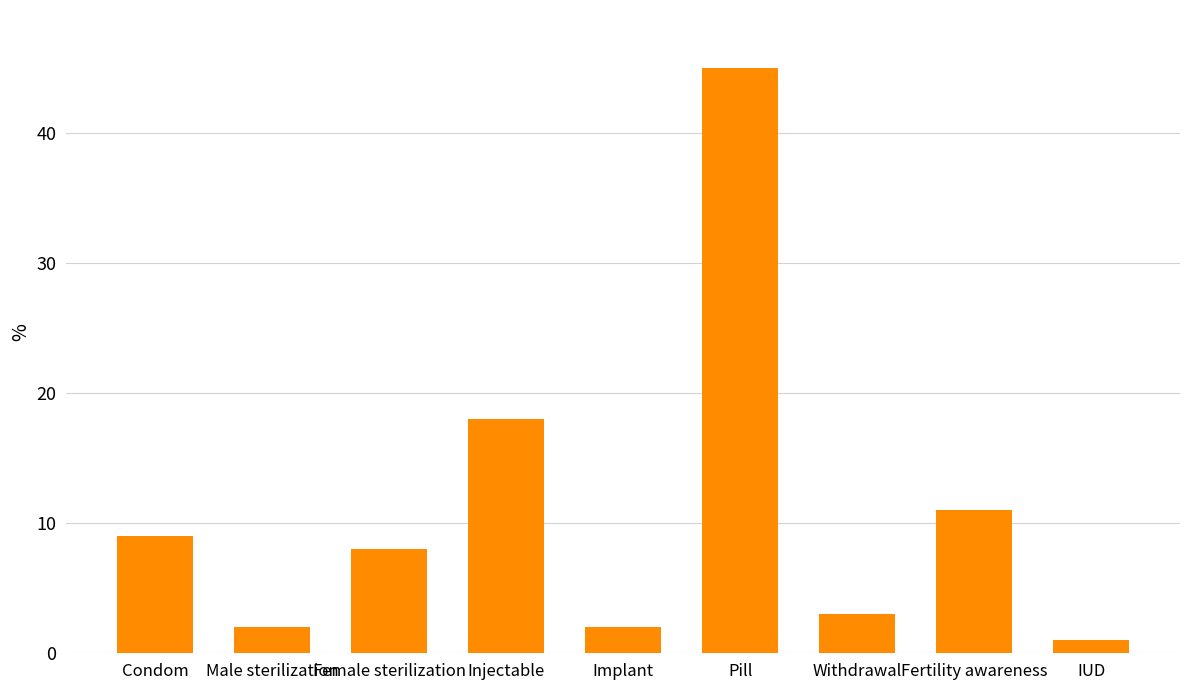

True or false: the data shows 7 at Fertility awareness.

False